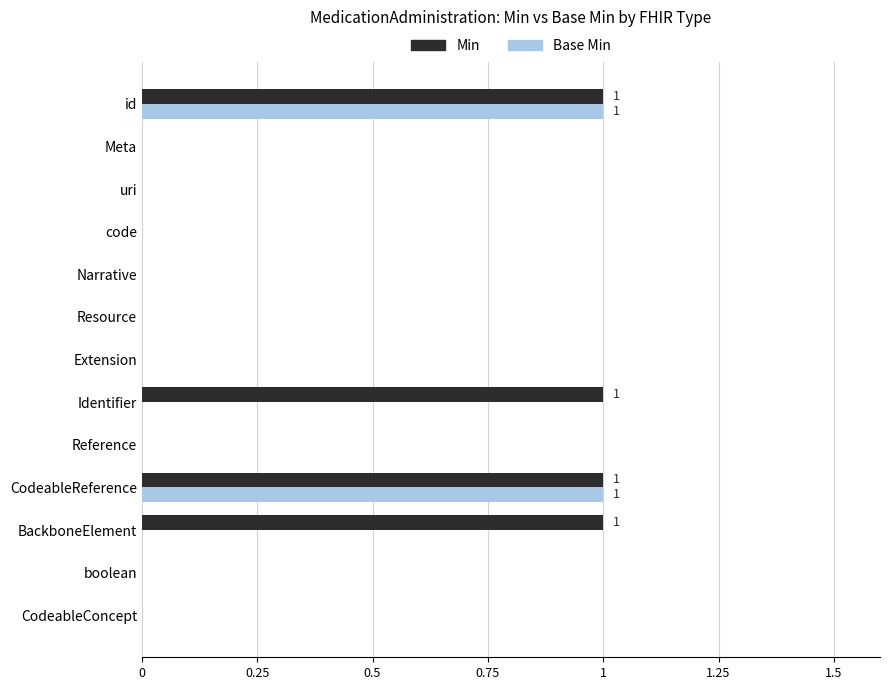

The Min series shows 1 at uri. True or false?

False